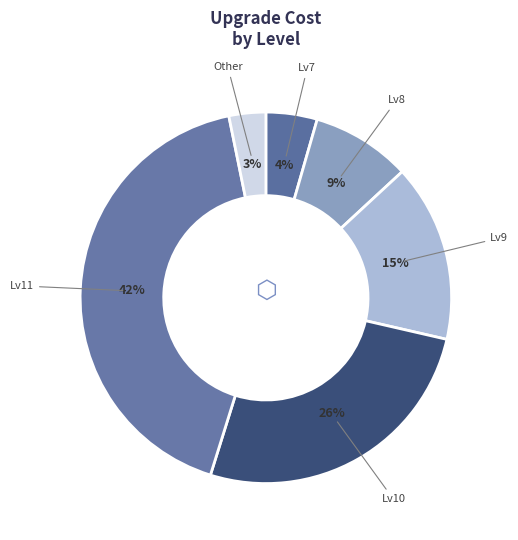

Which slice is the largest?

11